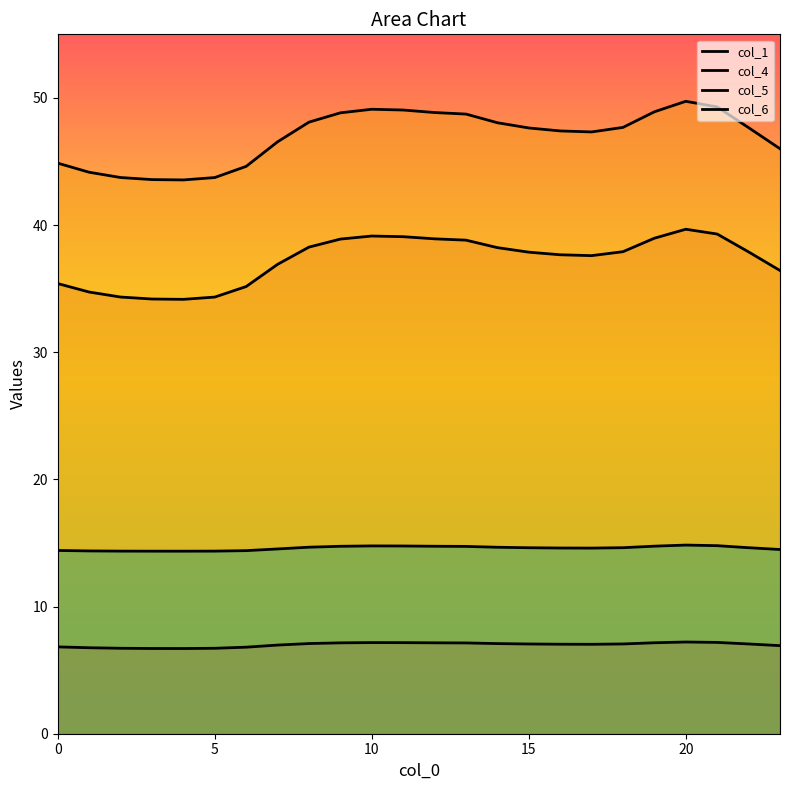

True or false: col_4 and col_5 intersect in this chart.

False